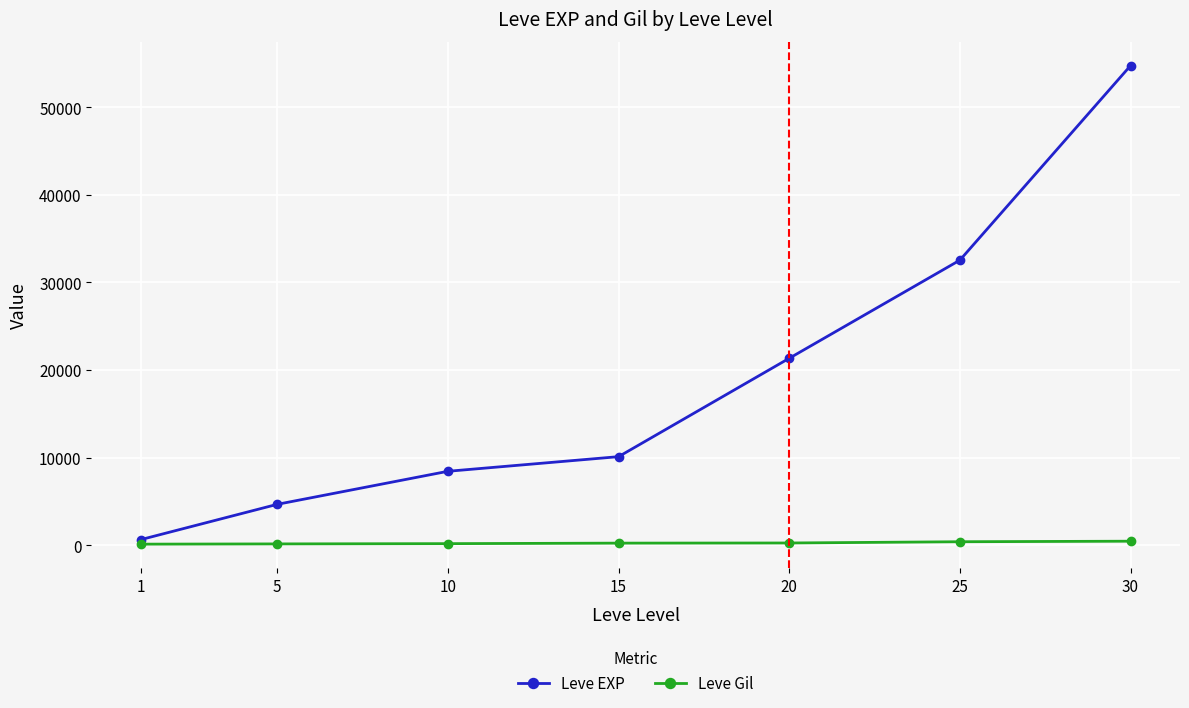

What is the minimum value for Leve EXP?

630